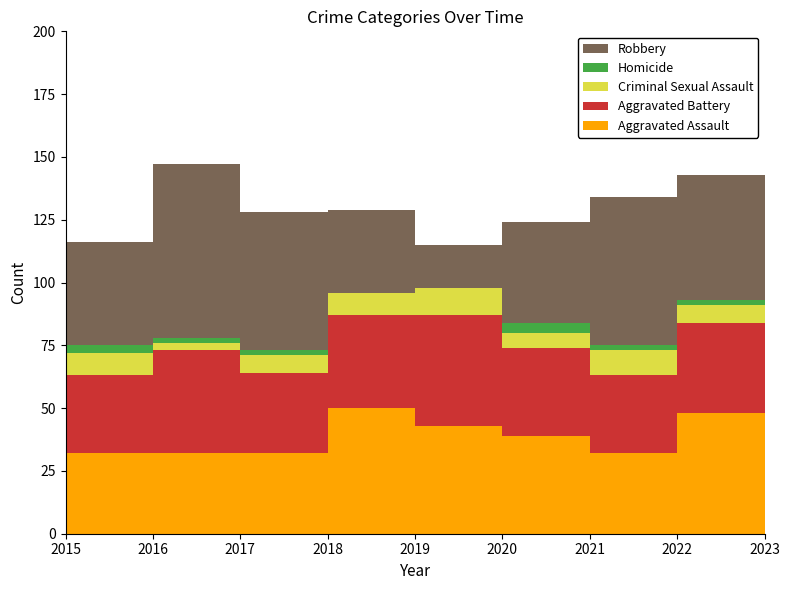

Reading right to left, list all the values displayed in this chart.

Aggravated Assault: 2023=50	2022=48	2021=32	2020=39	2019=43	2018=50	2017=32	2016=32	2015=32
Aggravated Battery: 2023=30	2022=36	2021=31	2020=35	2019=44	2018=37	2017=32	2016=41	2015=31
Criminal Sexual Assault: 2023=9	2022=7	2021=10	2020=6	2019=11	2018=9	2017=7	2016=3	2015=9
Homicide: 2023=3	2022=2	2021=2	2020=4	2019=0	2018=0	2017=2	2016=2	2015=3
Robbery: 2023=61	2022=50	2021=59	2020=40	2019=17	2018=33	2017=55	2016=69	2015=41